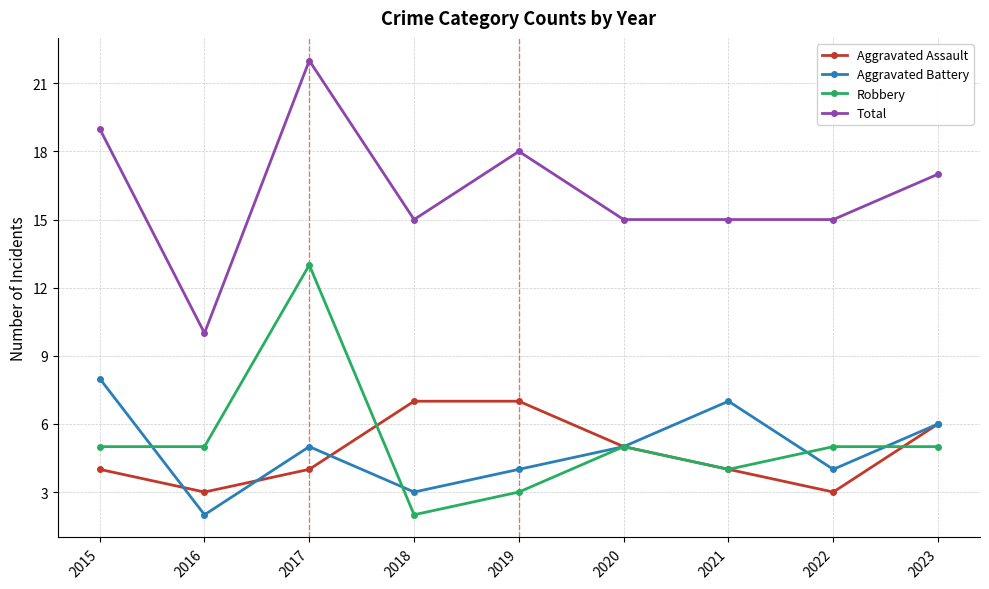

What are all the series names shown in the legend?

Aggravated Assault, Aggravated Battery, Robbery, Total